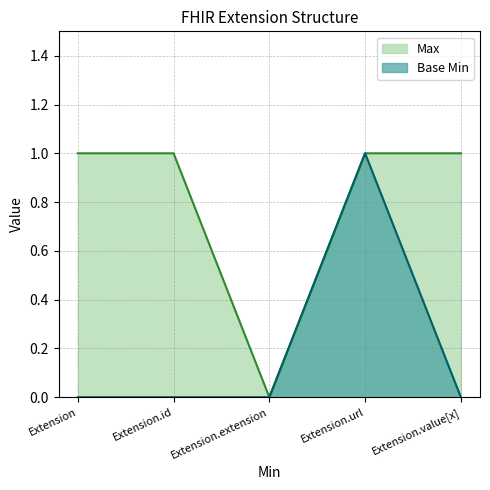

How many positive values does the Base Min series have?

1